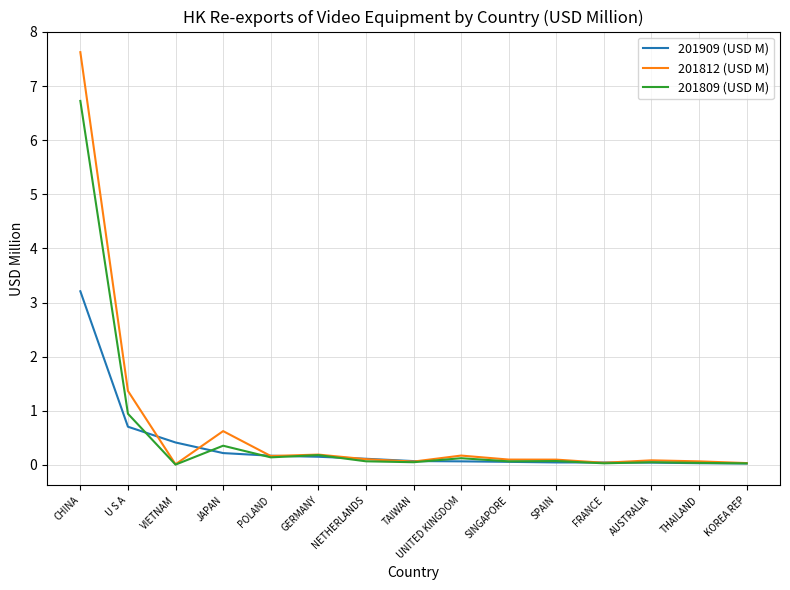

At which label does 201809 (USD M) reach its peak?

CHINA